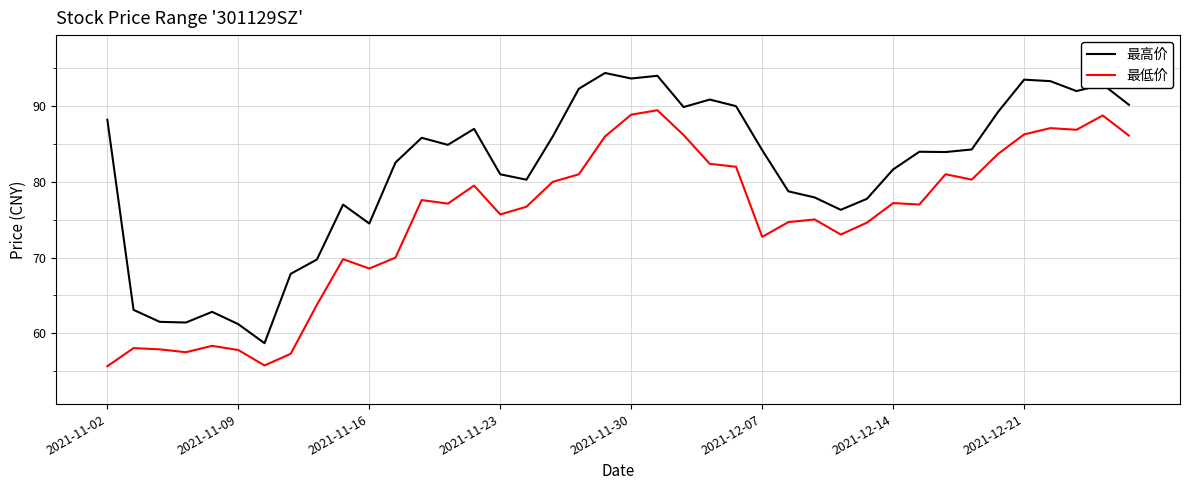

True or false: 最高价 and 最低价 cross at least once.

False